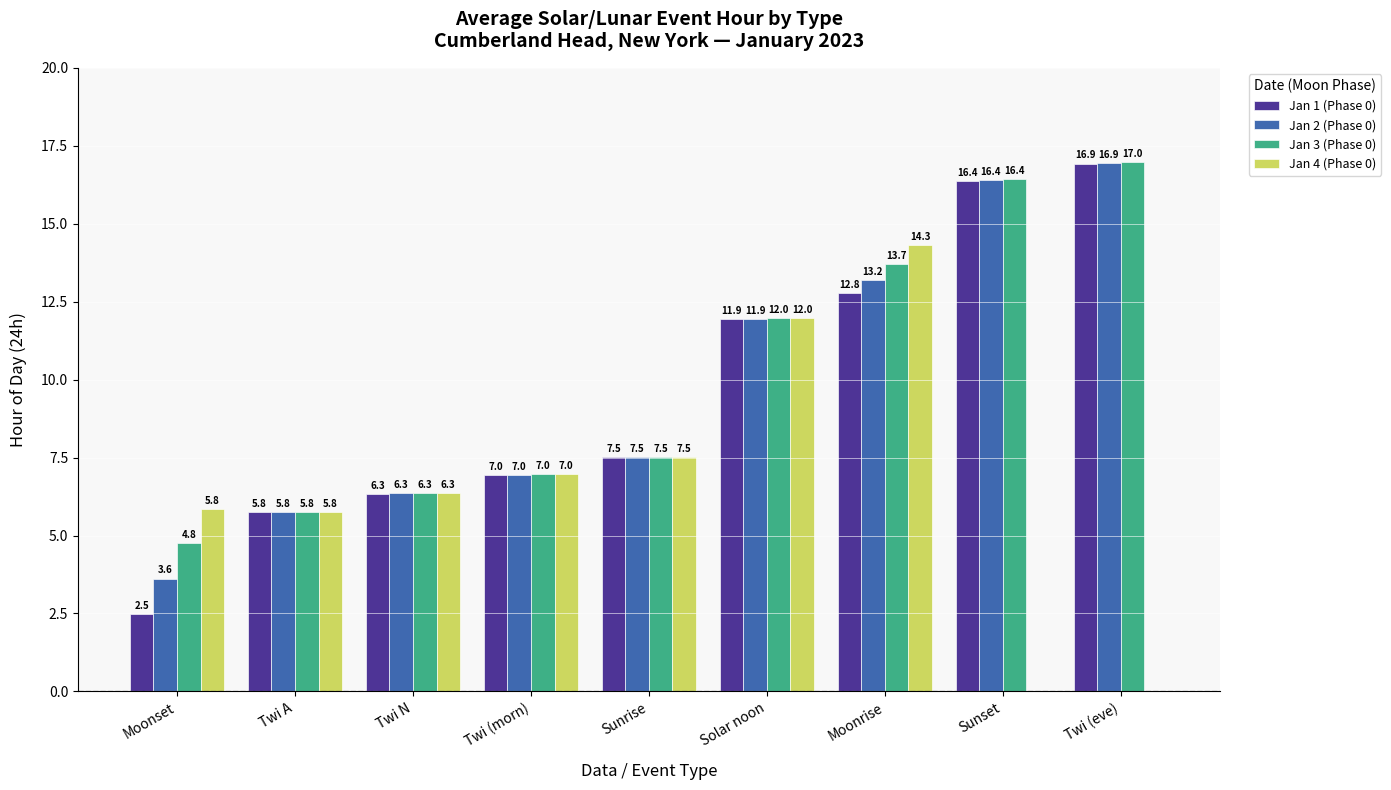

Which category has the highest value in the Jan 3 (Phase 0) series?

Twi (eve)